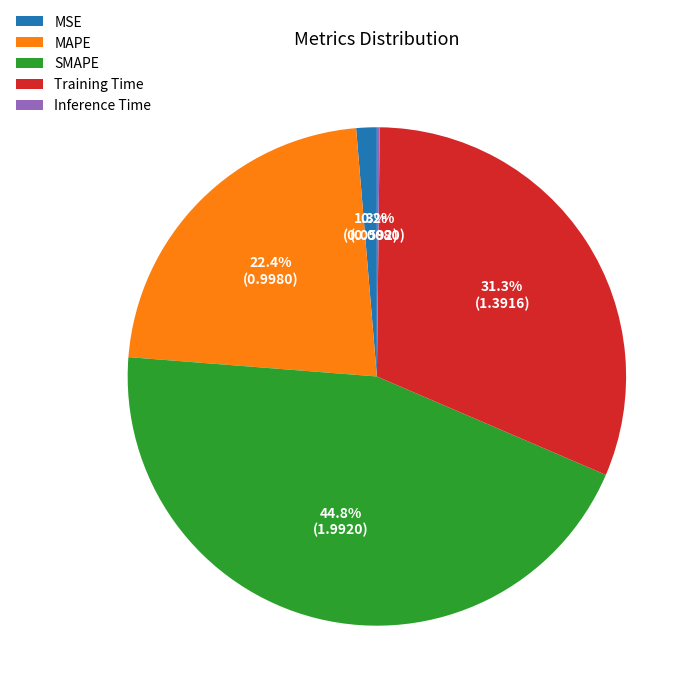

Between SMAPE and MSE, which is larger?

SMAPE